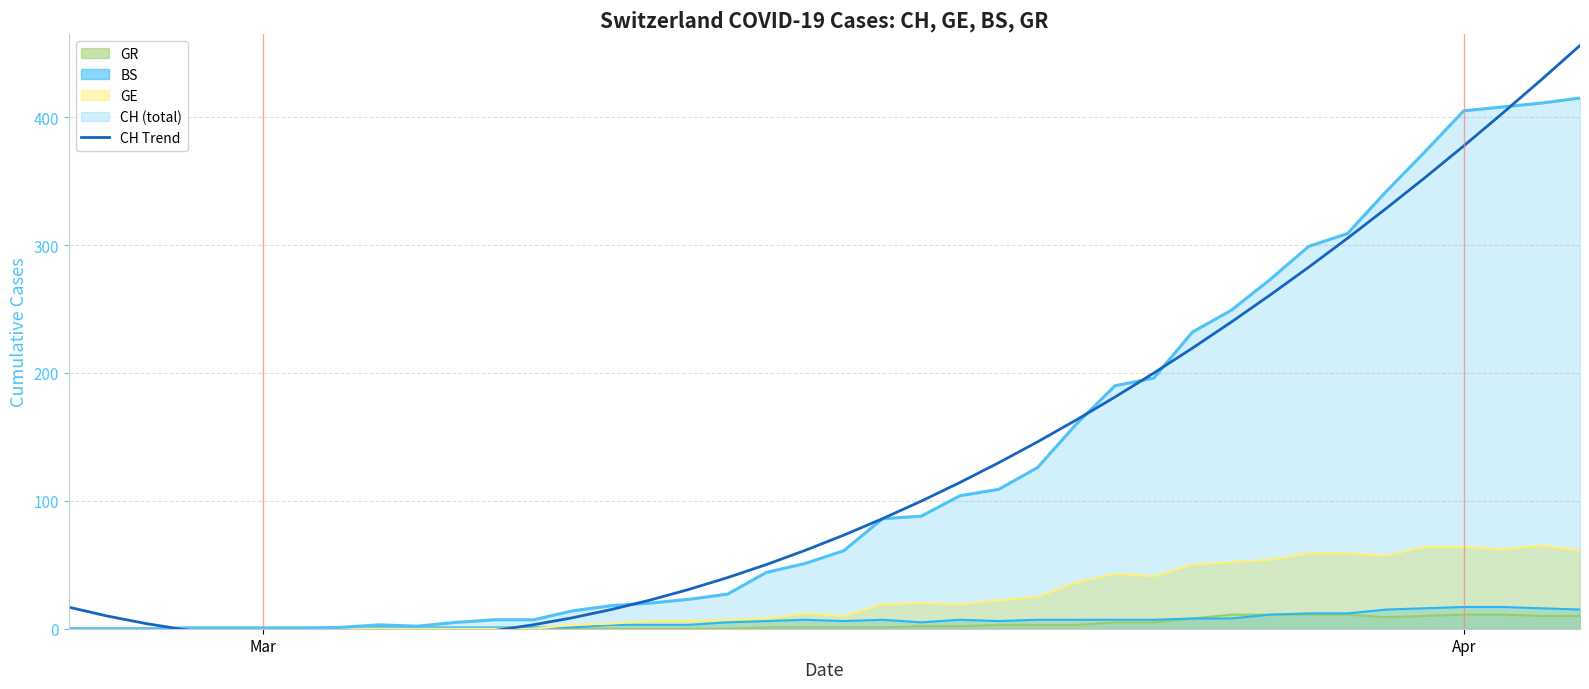

What is the highest value of the GE series?

65